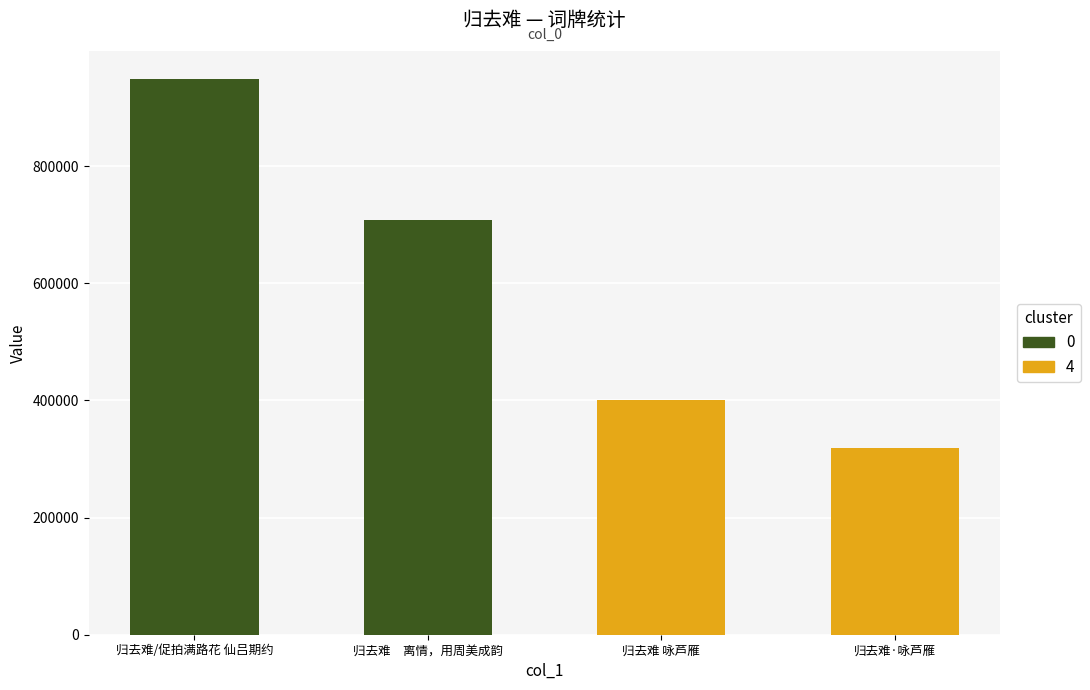

Which has a higher value, 归去难/促拍满路花 仙吕期约 or 归去难　离情，用周美成韵?

归去难/促拍满路花 仙吕期约